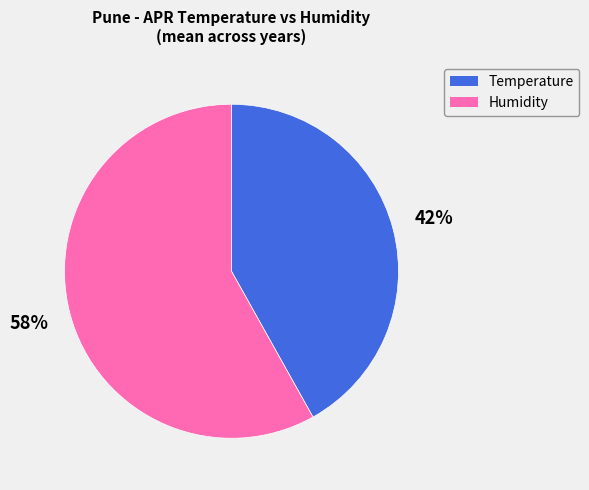

Which category has the biggest portion of the pie?

Humidity